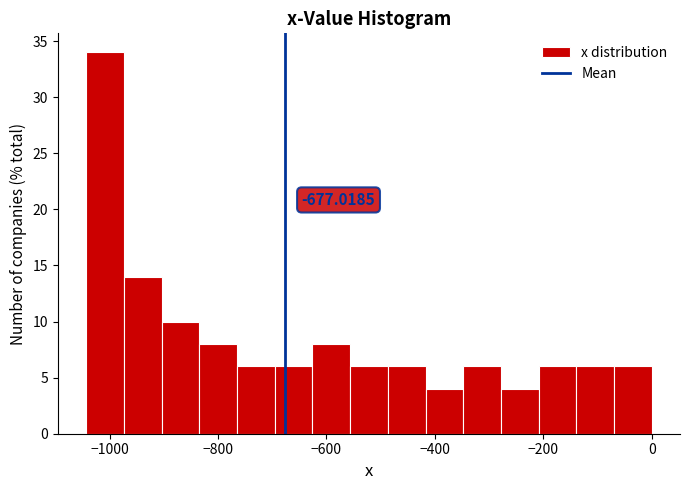

Around what value on the x-axis is the tallest bar? Give the approximate position of its centre, as read against the axis.

-1000